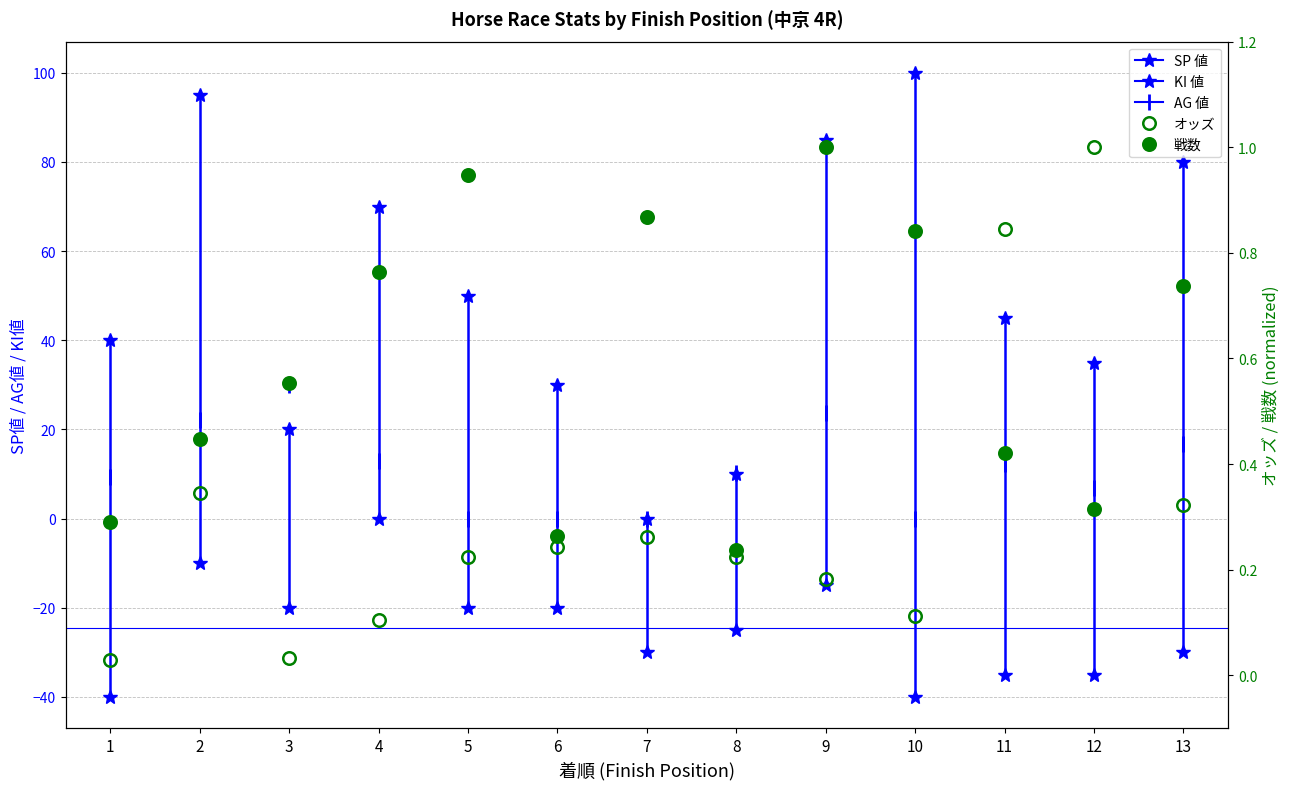

After their last crossing, which series has the higher values: オッズ or 戦数?

戦数